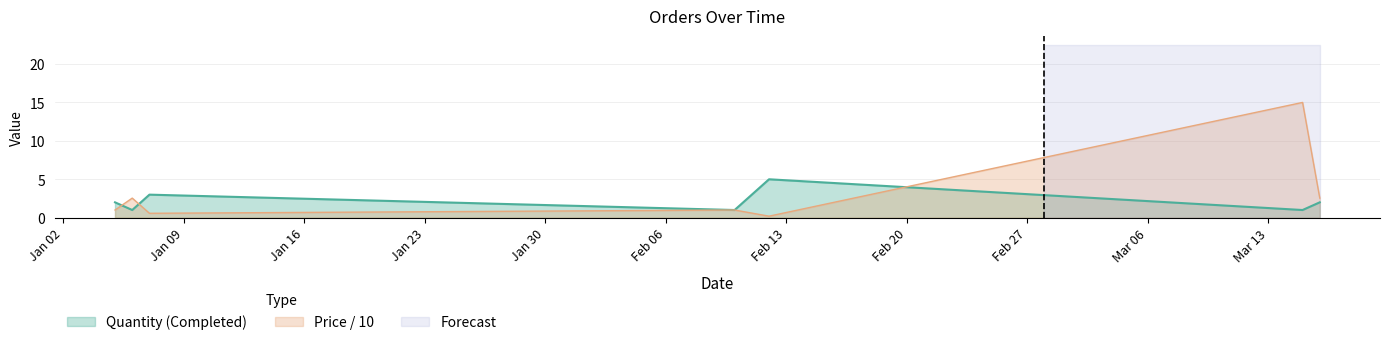

What is the difference between the highest and lowest values at 2023-02-12?

4.8